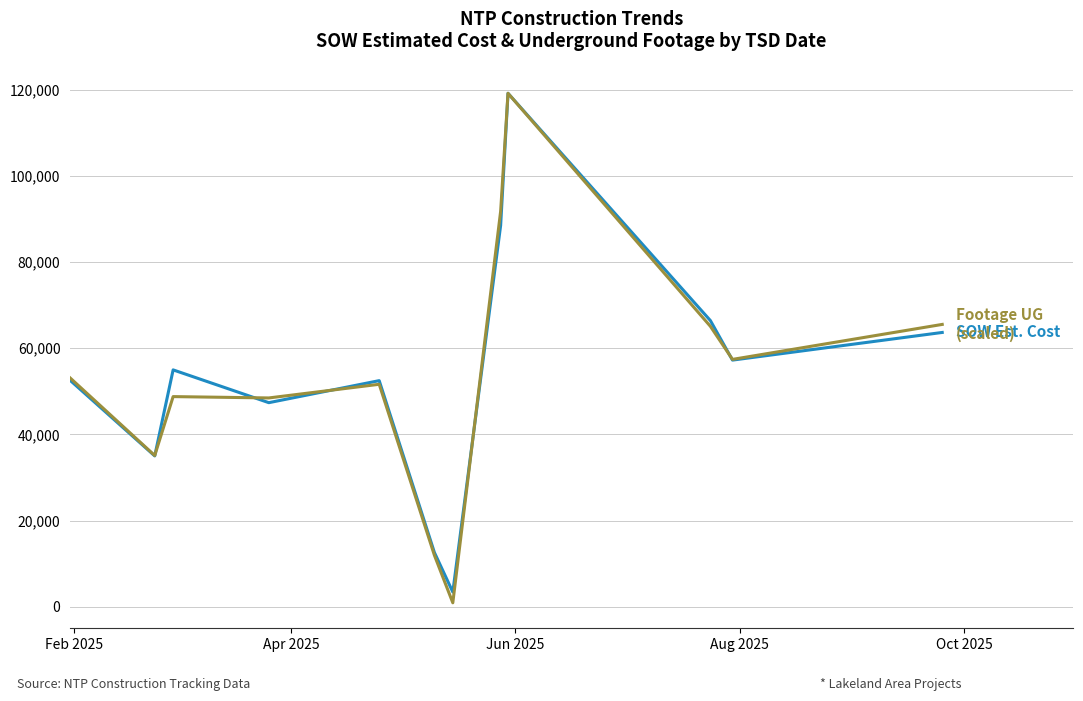

What is the greatest value displayed?

119135.3